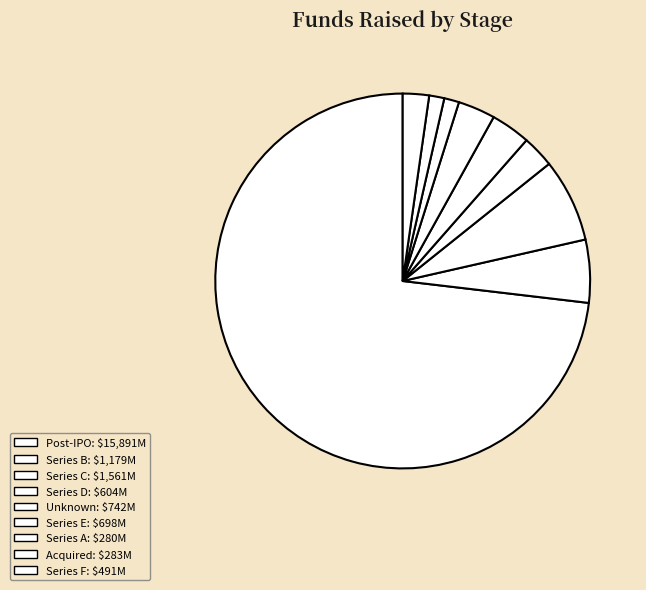

What is the ratio of the value at Series E to the value at Acquired?

2.5